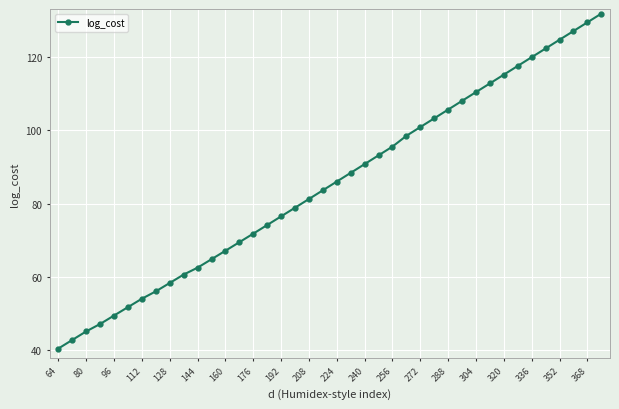

What is the difference between the second highest and minimum values?

88.9